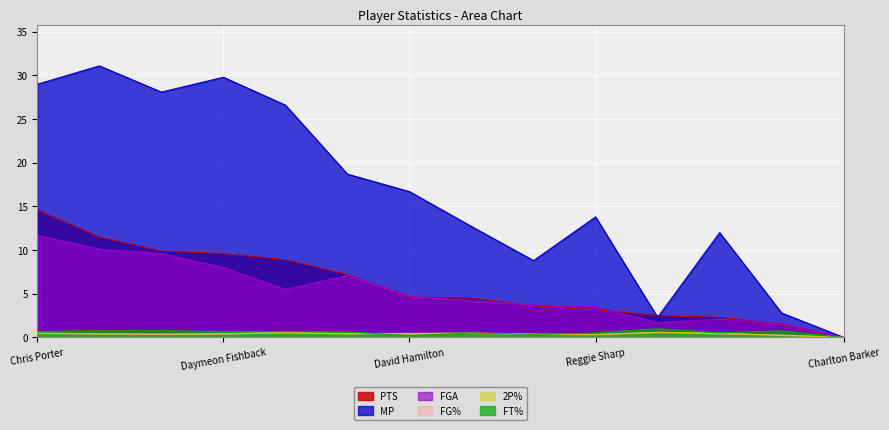

Which series has the widest spread of values?

MP